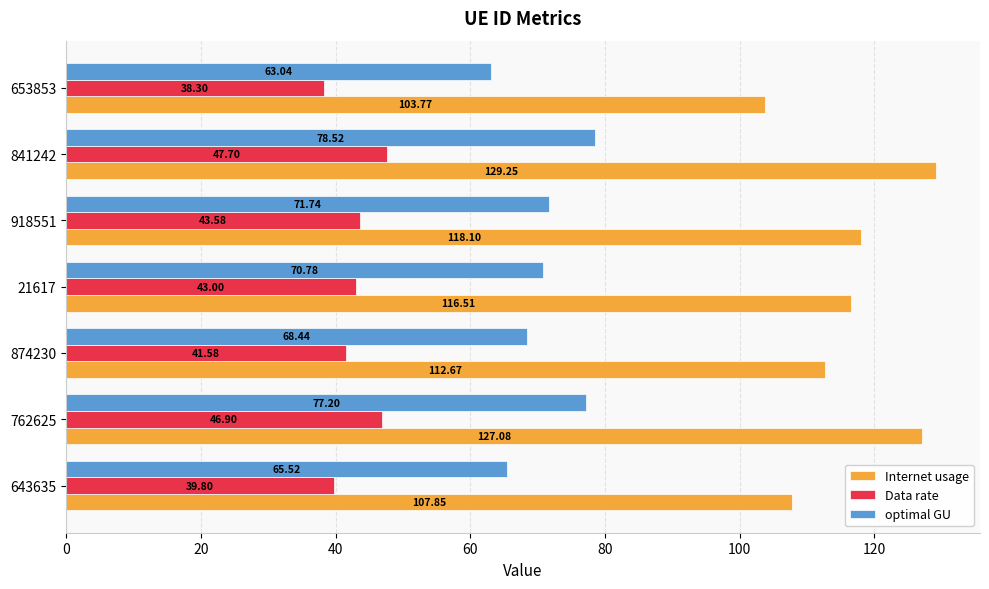

Rank the series by their average value, from lowest to highest.

Data rate, optimal GU, Internet usage